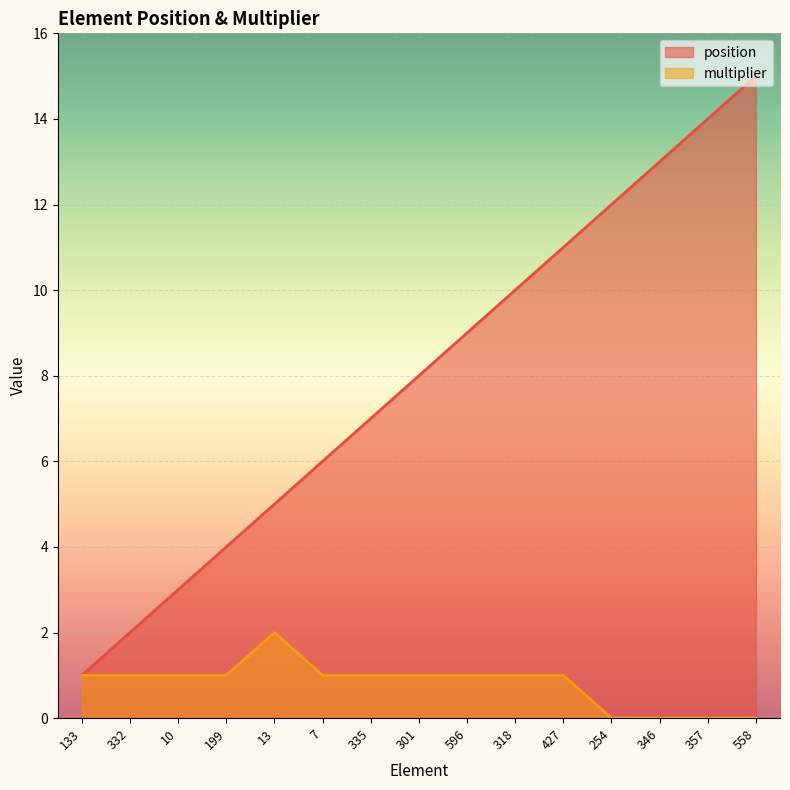

What is the label of the 12th point from the left?

254